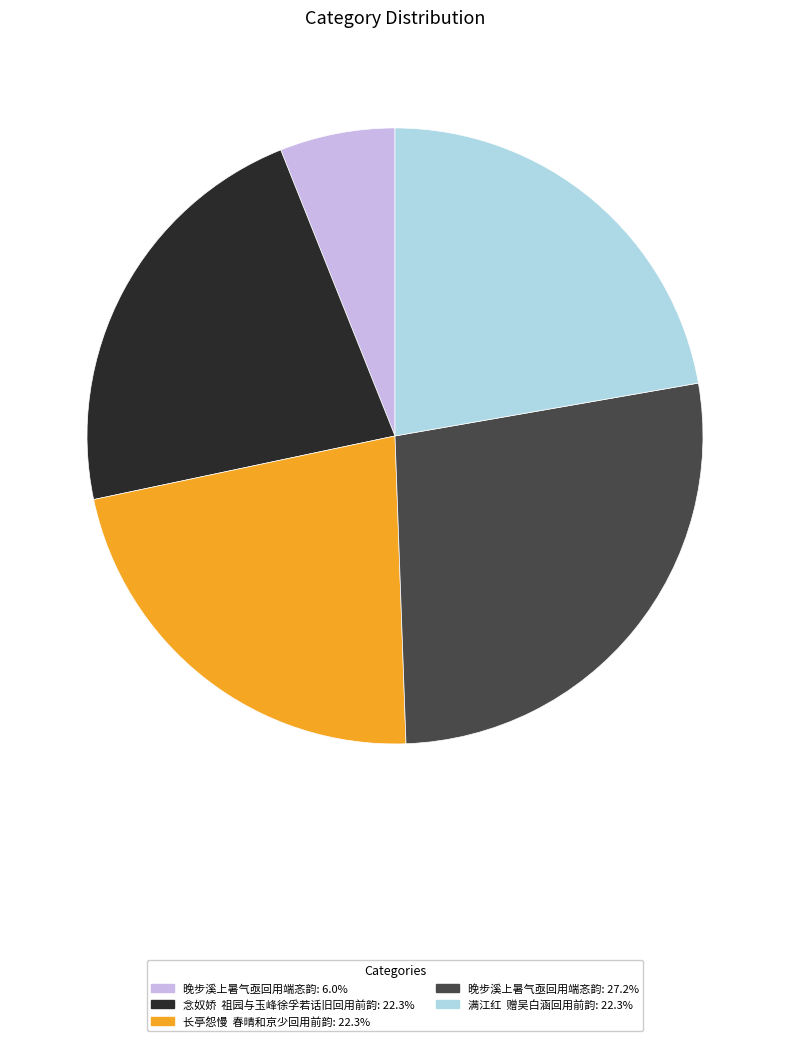

What is the ratio of the value at 长亭怨慢 春晴和京少回用前韵: 22.3% to the value at 念奴娇 祖园与玉峰徐孚若话旧回用前韵: 22.3%?

1.0